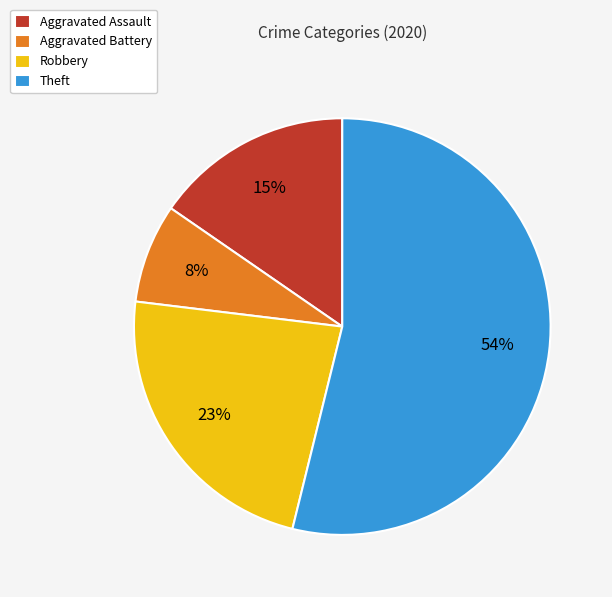

How many segments does this pie chart have?

4